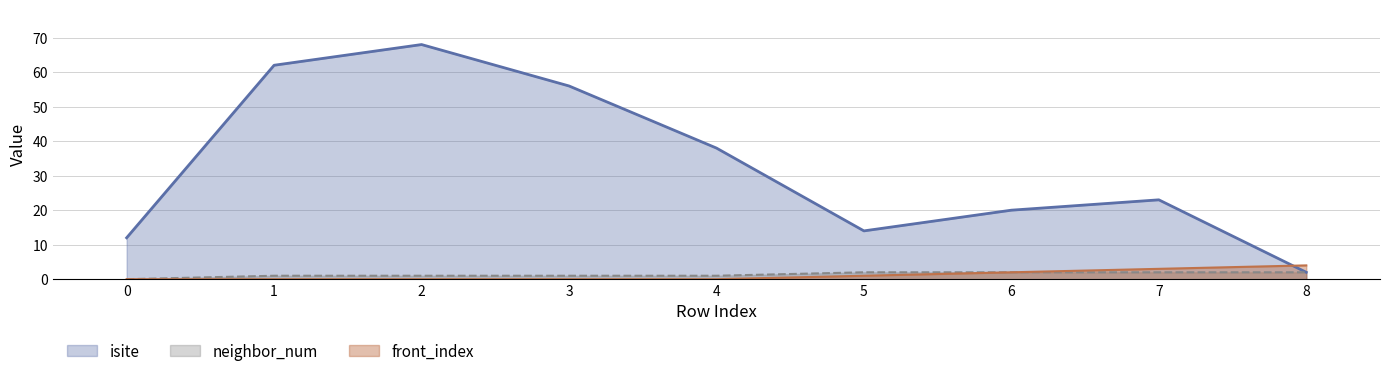

Which series has the largest total across all categories?

isite